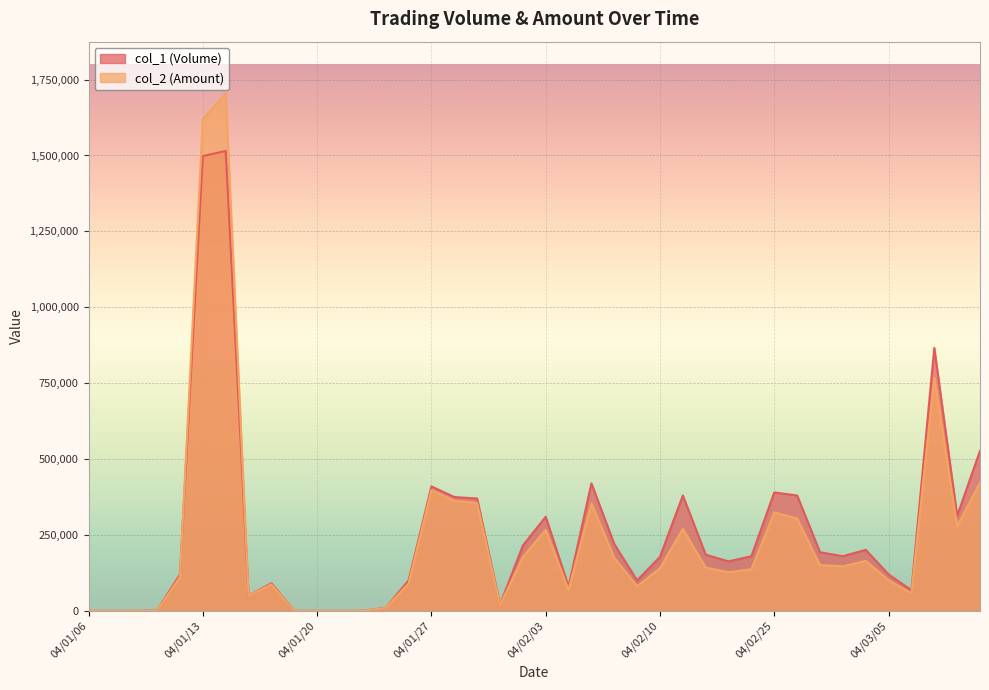

After their last crossing, which series has the higher values: col_2 (Amount) or col_1 (Volume)?

col_1 (Volume)